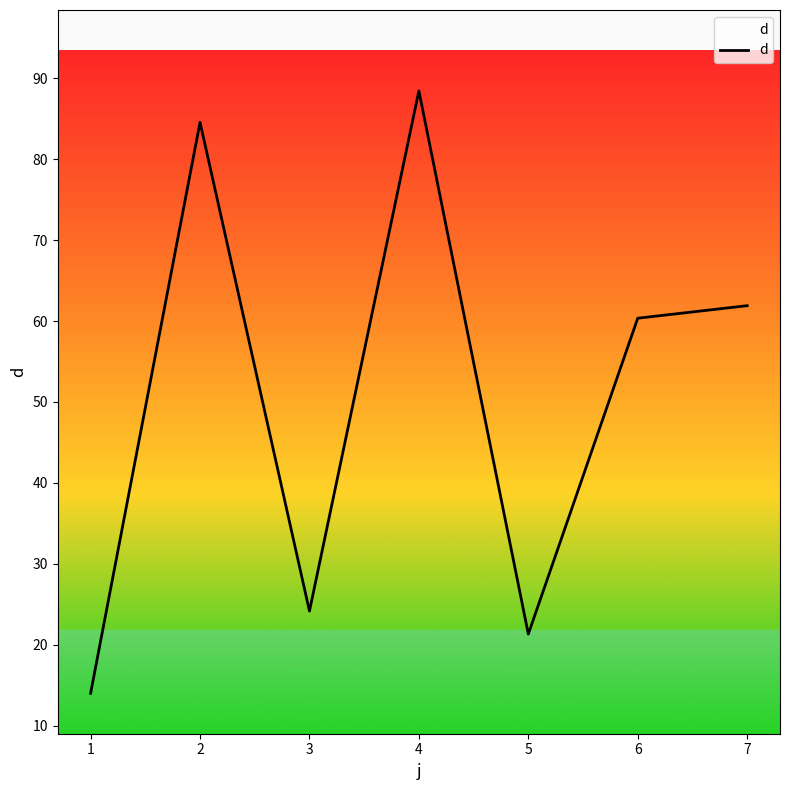

Does the chart display data point markers on the line(s)?

No